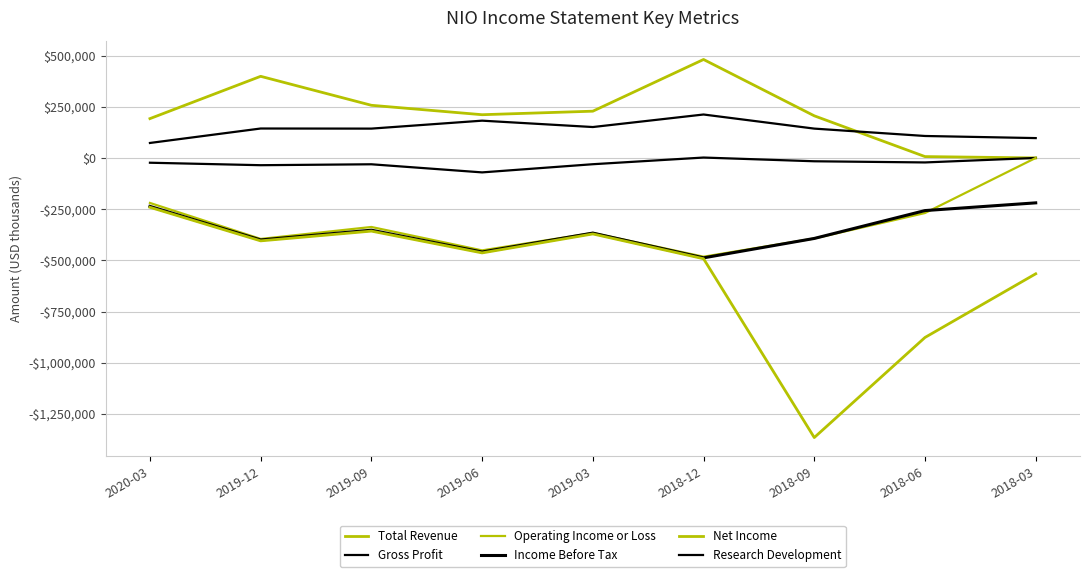

Is this an area chart (filled region under the line)?

No